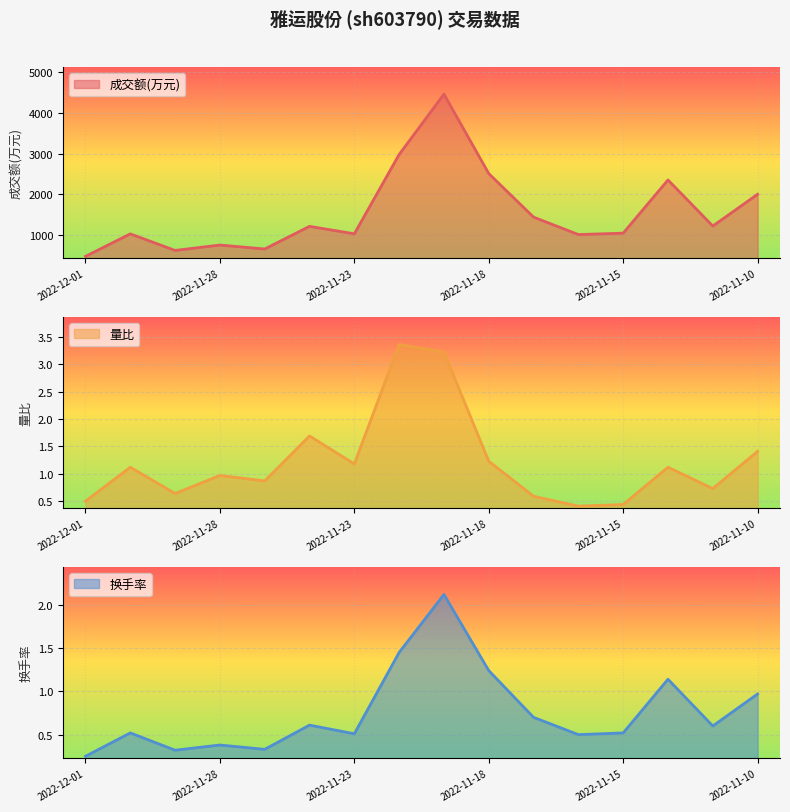

What is the highest value of the 成交额(万元) series?

4458